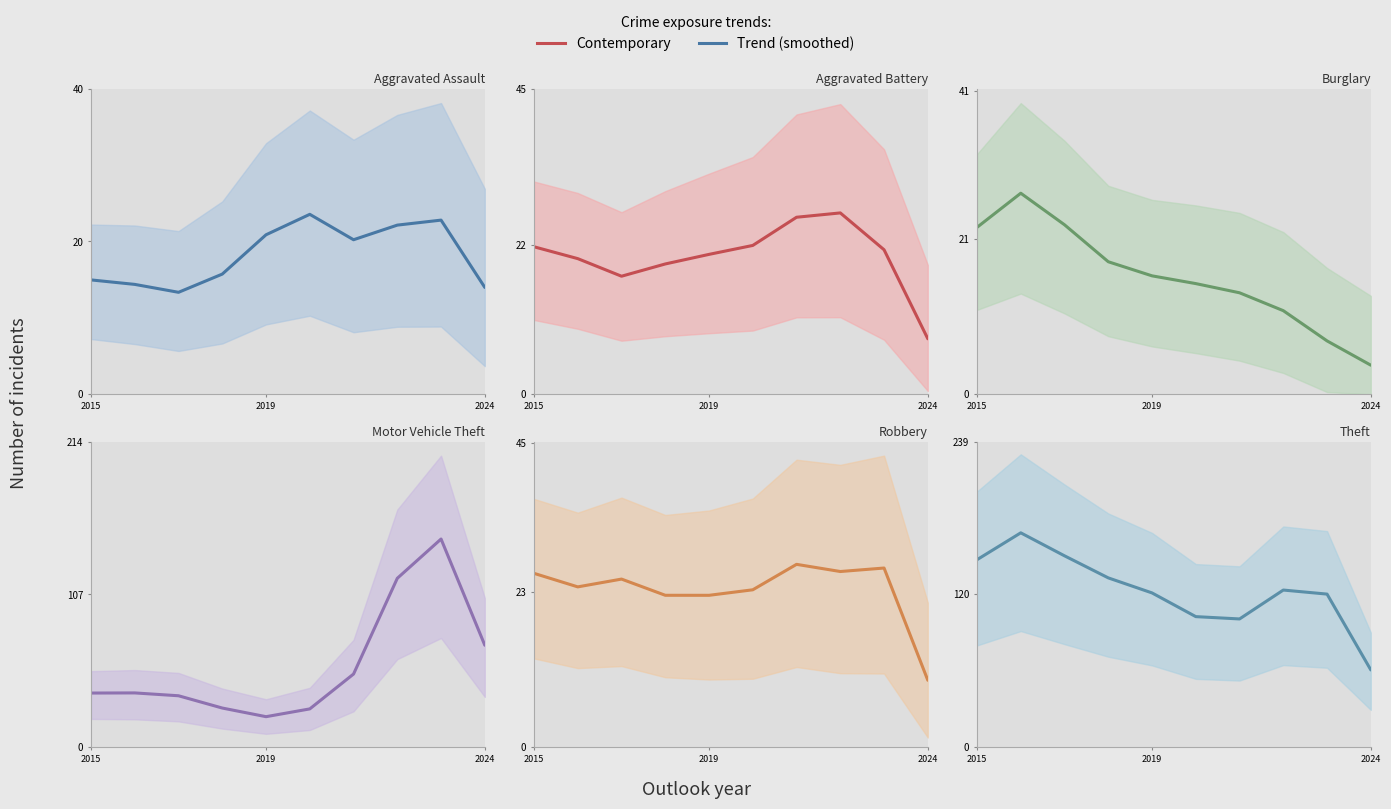

The value of Burglary (trend) at 6 is 21.0. True or false?

False